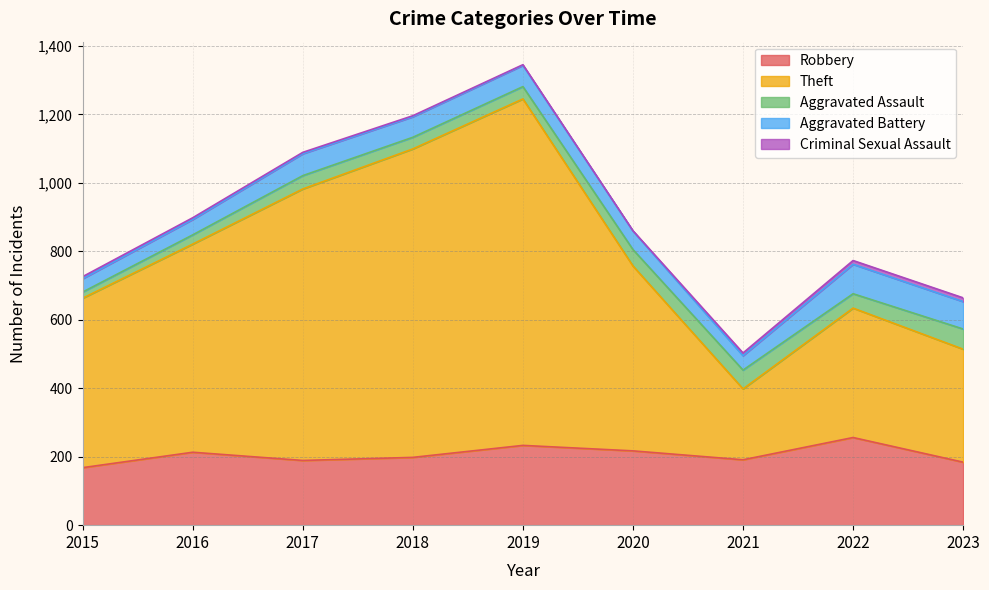

What is the sum of all Criminal Sexual Assault values?

51